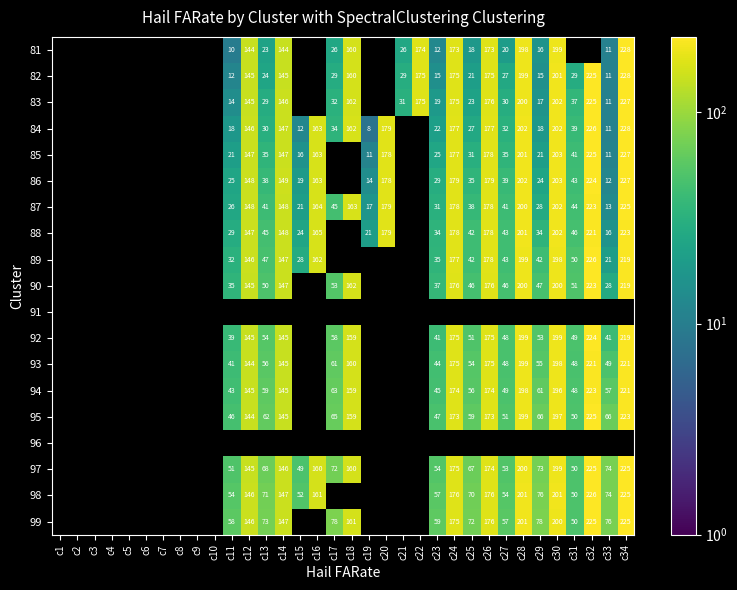

List the series in order of their overall mean, lowest first.

81, 82, 83, 84, 85, 86, 87, 88, 89, 90, 91, 92, 93, 94, 95, 96, 97, 98, 99